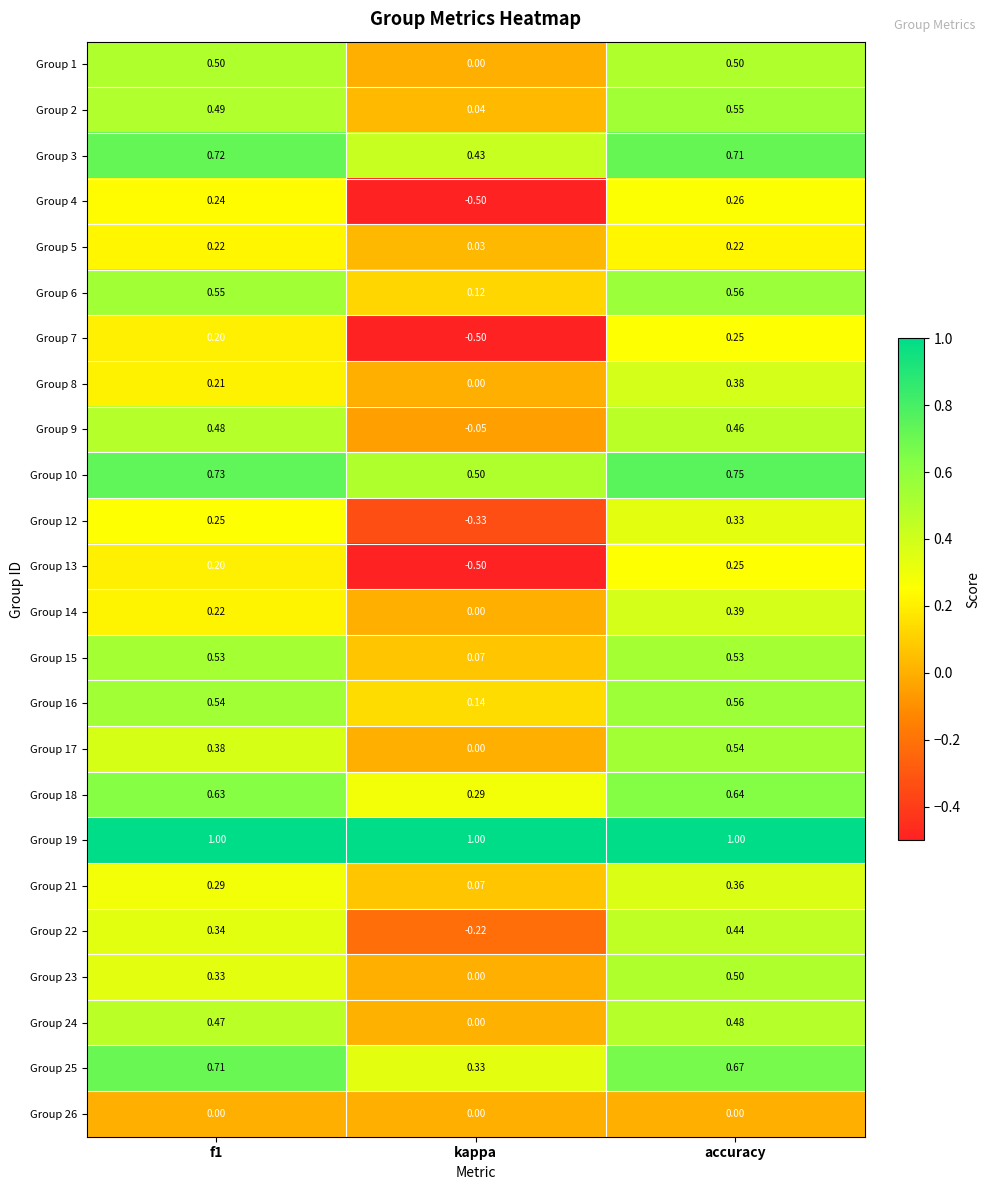

At which category is the sum across all series the highest?

accuracy